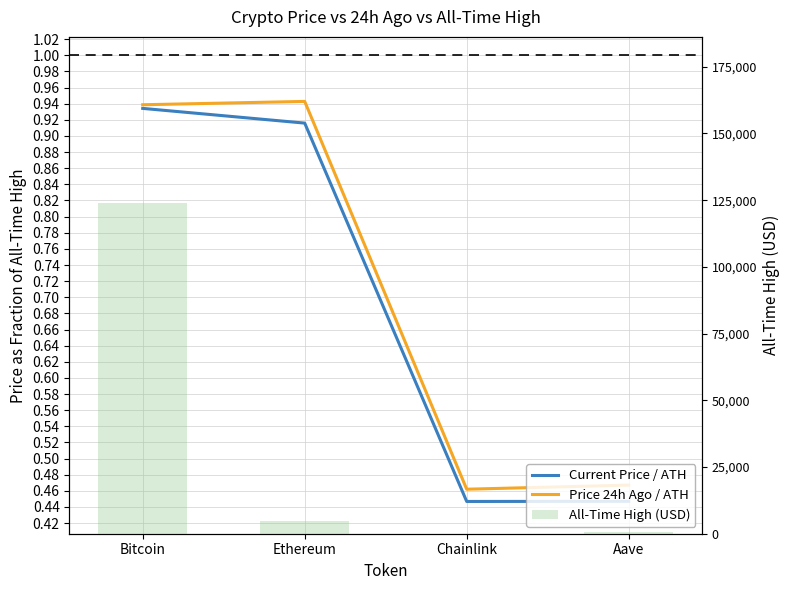

How many Price 24h Ago / ATH values are between 0 and 1?

4